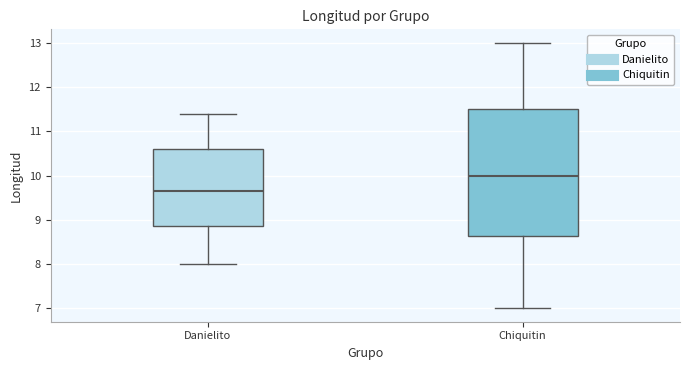

Where does the lower whisker of the box for Danielito end on the y-axis? The values are not printed on the chart, so give them approximately, as read against the axis.

8.0